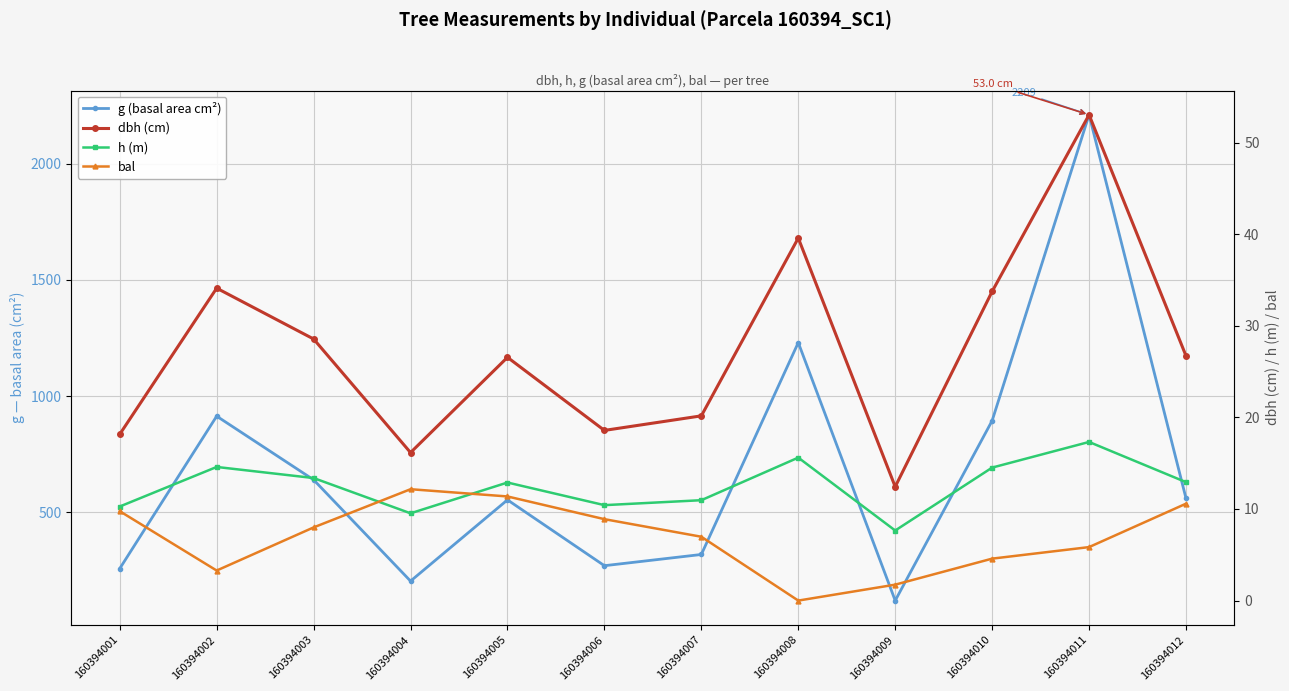

What is the difference between the maximum and minimum values in the h (m) series?

9.7